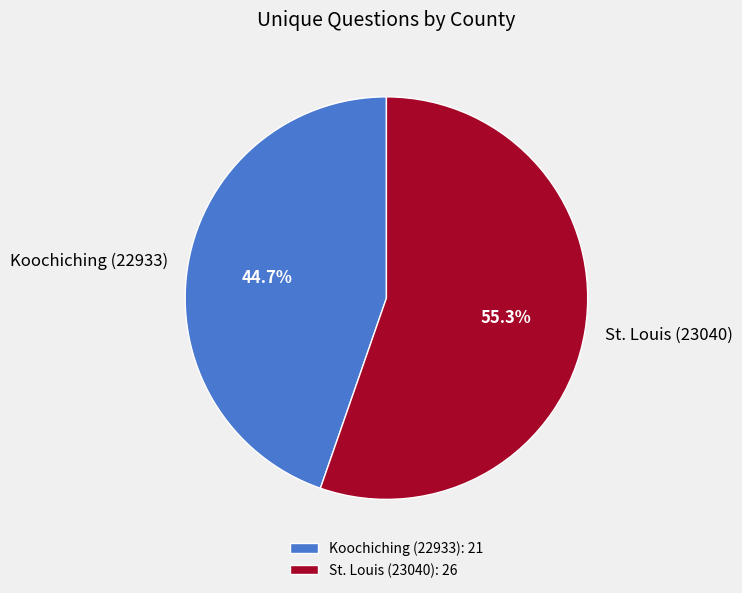

How many segments does this pie chart have?

2